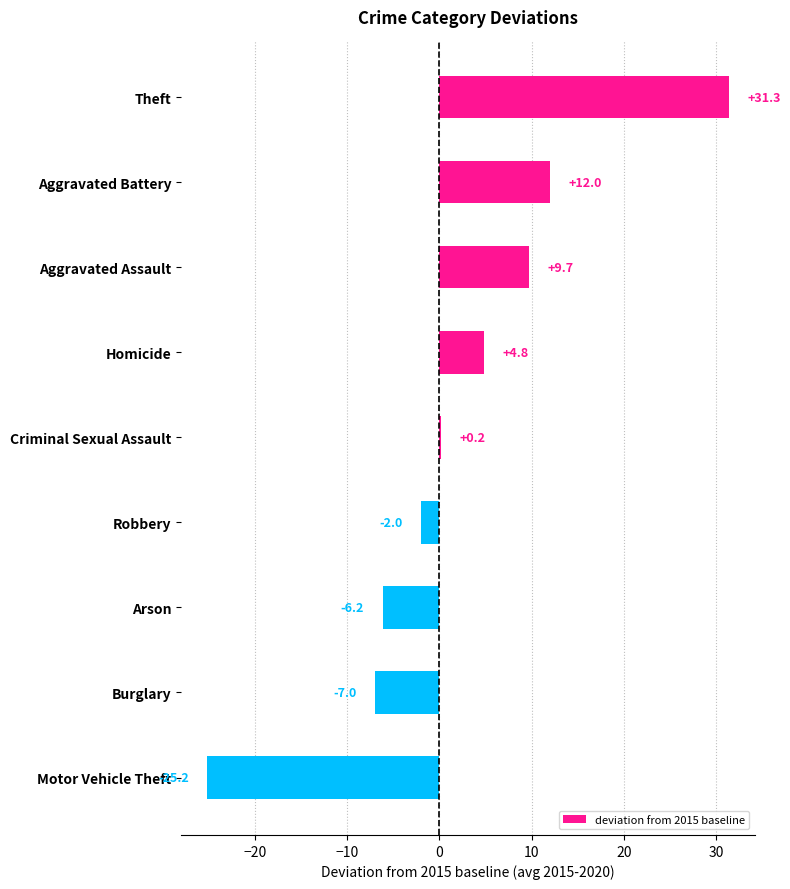

Reading top to bottom, what are all the values shown in this chart?

Theft=31.3	Aggravated Battery=12.0	Aggravated Assault=9.7	Homicide=4.8	Criminal Sexual Assault=0.2	Robbery=-2.0	Arson=-6.2	Burglary=-7.0	Motor Vehicle Theft=-25.2